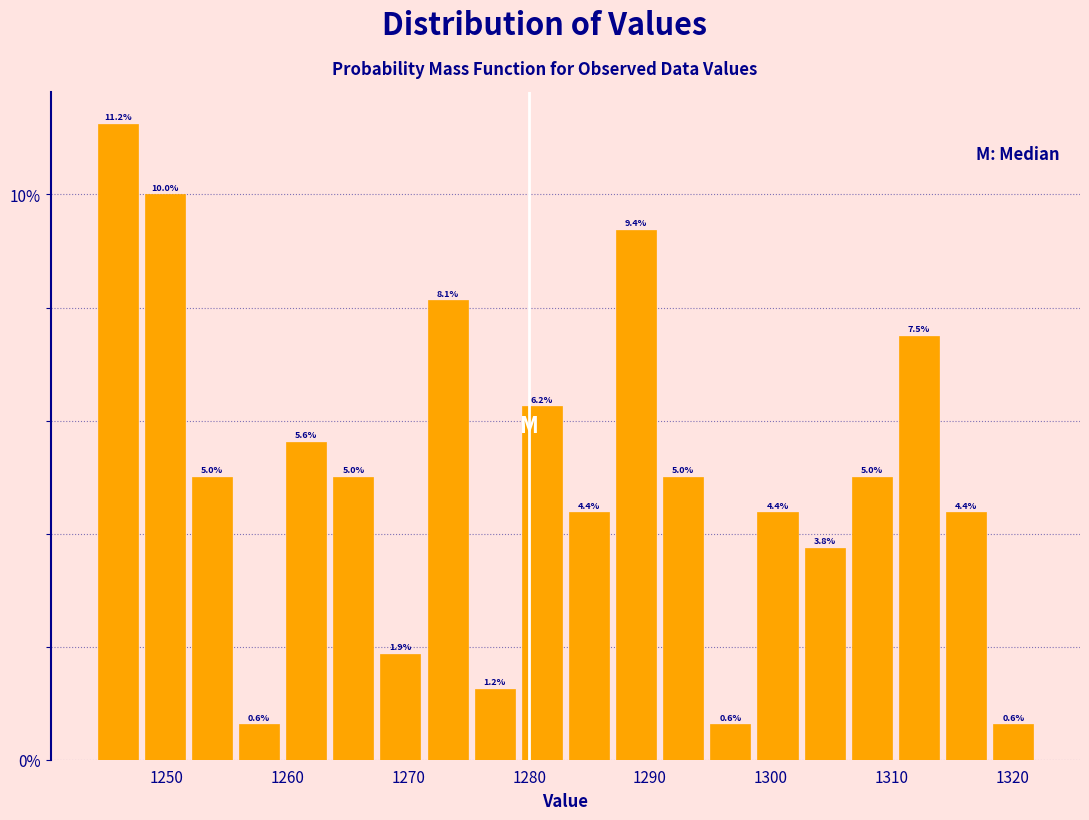

Read against the x-axis, roughly where is the centre of the tallest bar?

1246